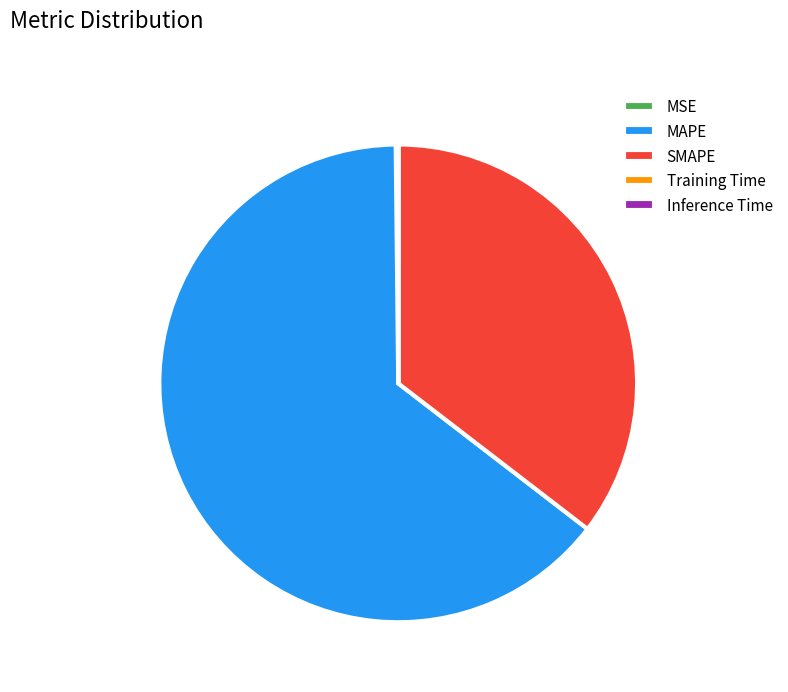

What is the largest slice in the pie chart?

MAPE